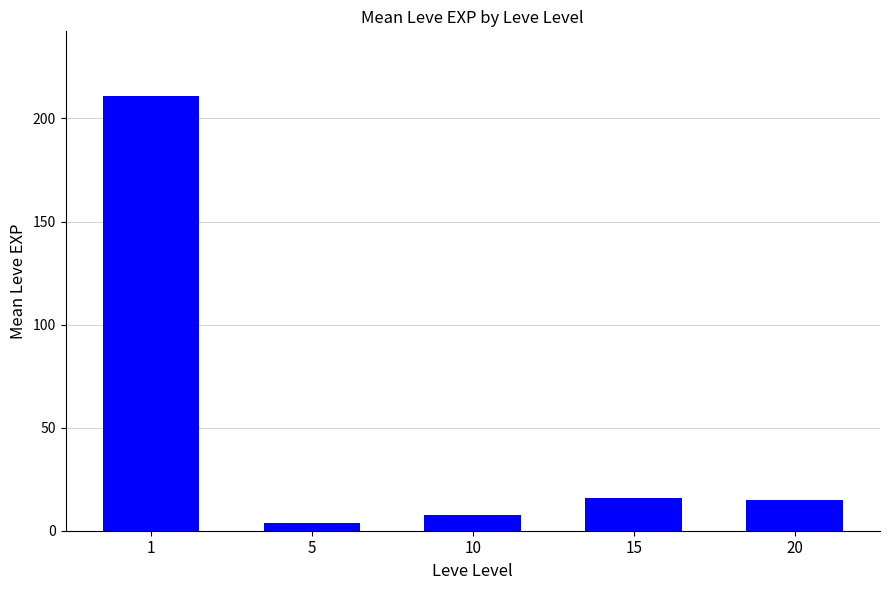

The chart shows a value of 3.1 at 20. True or false?

False